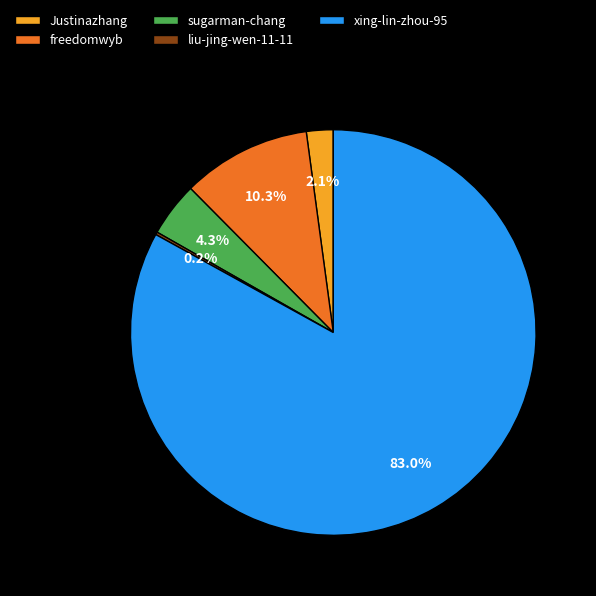

To the nearest percent, what portion does Justinazhang represent?

2%